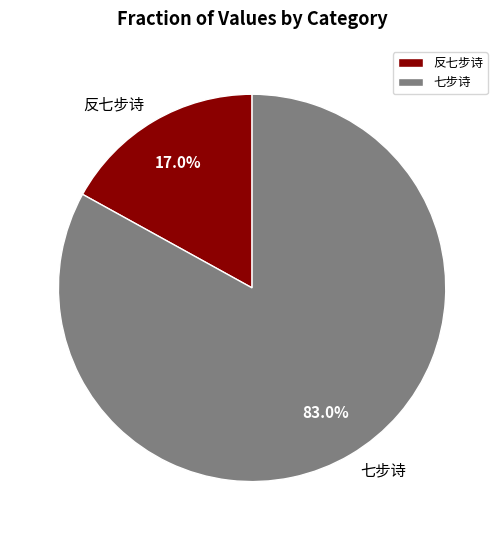

Which category has the biggest portion of the pie?

七步诗